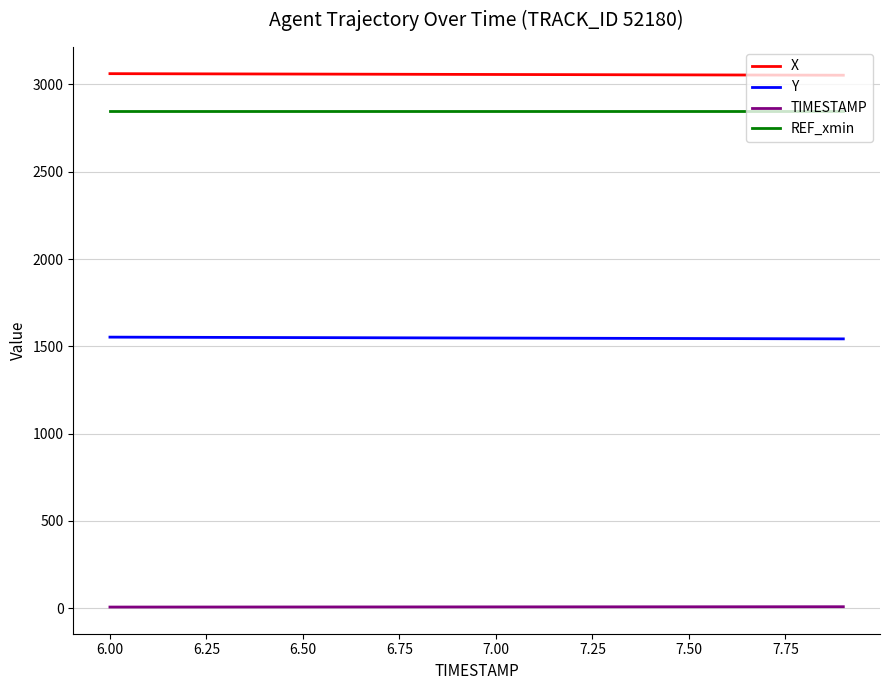

List the series in order of their peak value, highest first.

X, REF_xmin, Y, TIMESTAMP